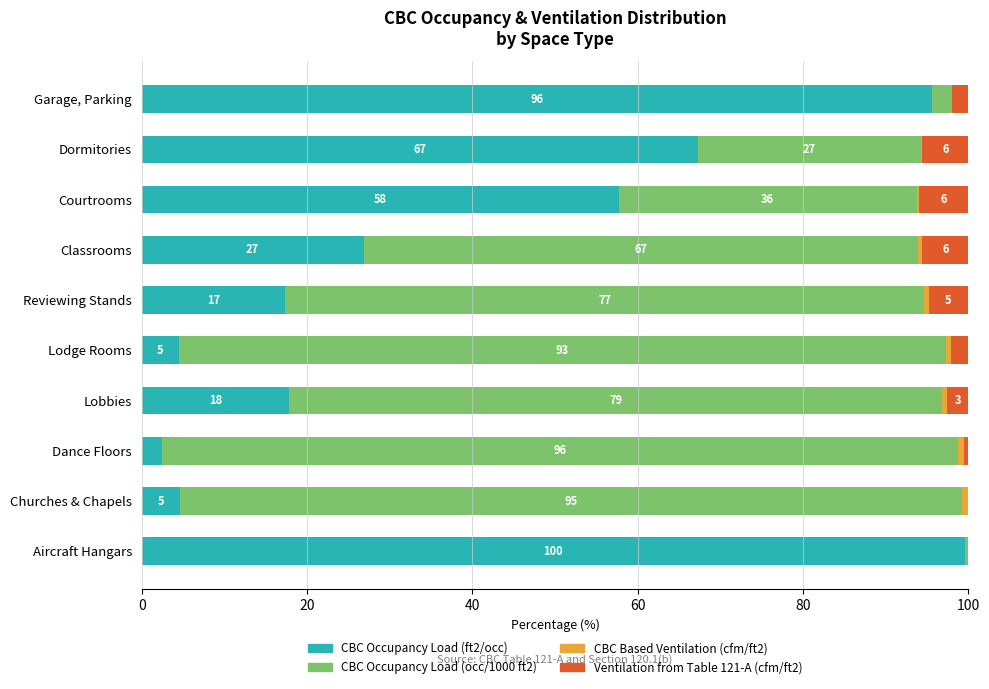

The CBC Occupancy Load (ft2/occ) series shows 57.7 at Courtrooms. True or false?

True